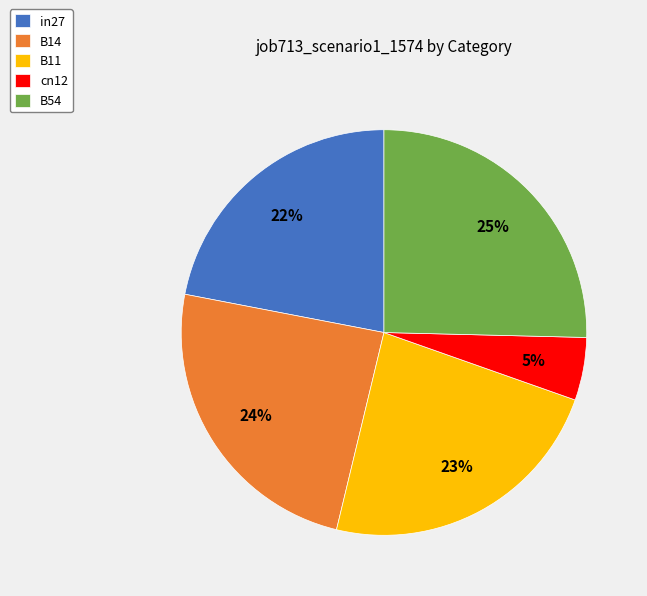

Is it true that B11 is 38% of the pie?

False